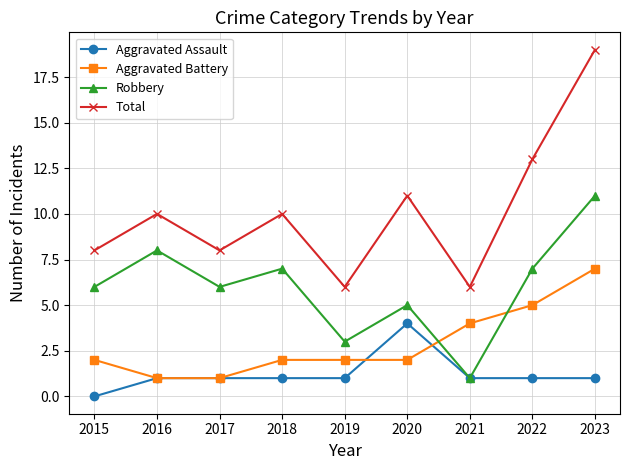

Reading right to left, list all the values displayed in this chart.

Aggravated Assault: 1	1	1	4	1	1	1	1	0
Aggravated Battery: 7	5	4	2	2	2	1	1	2
Robbery: 11	7	1	5	3	7	6	8	6
Total: 19	13	6	11	6	10	8	10	8